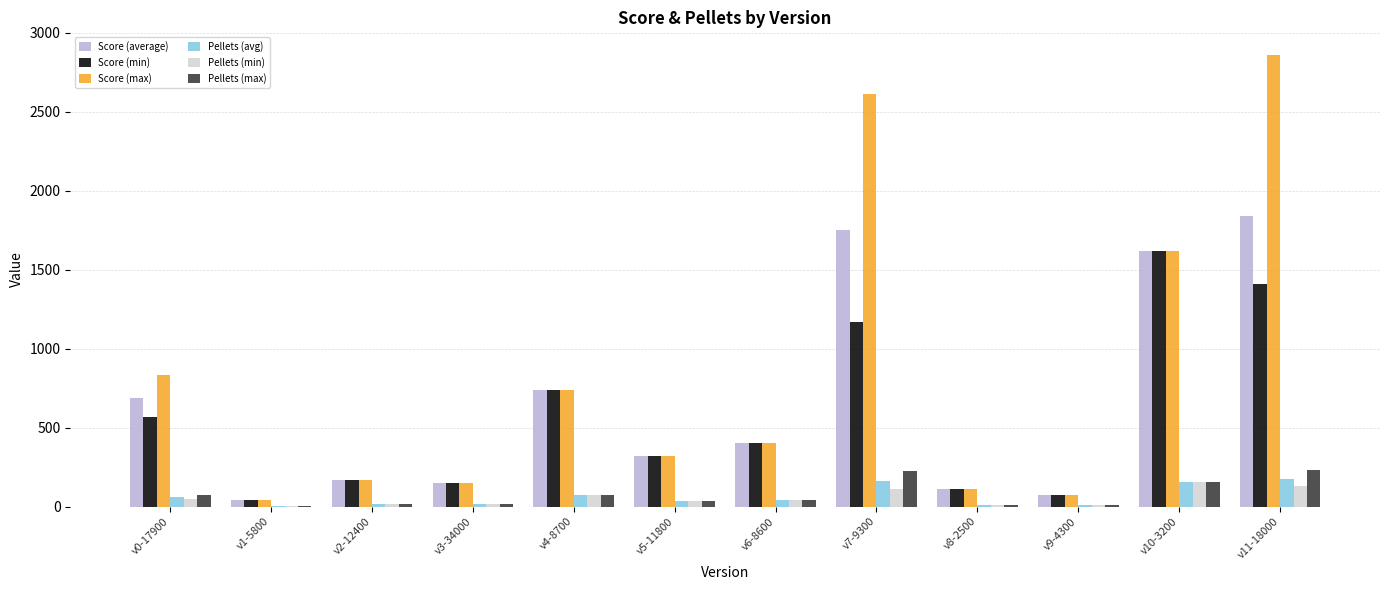

How many groups of bars are there?

12